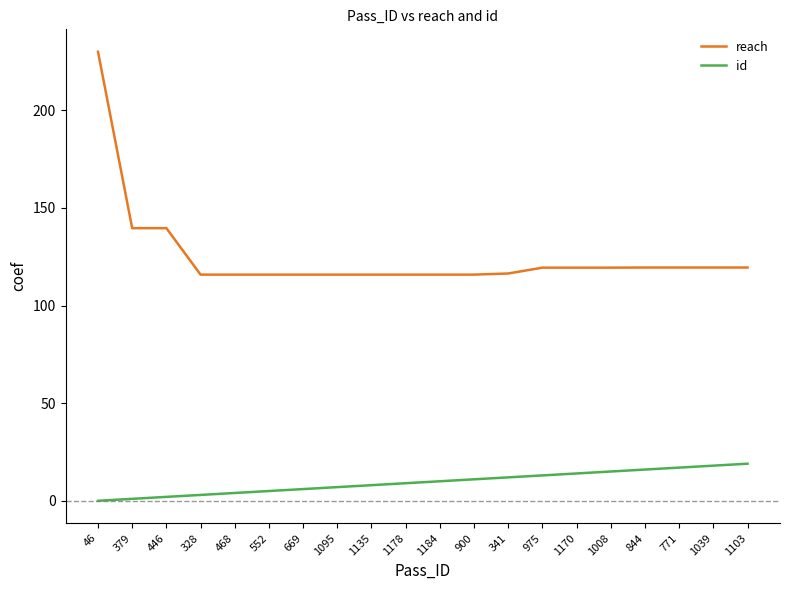

What is the difference between the maximum and minimum values in the id series?

19.0